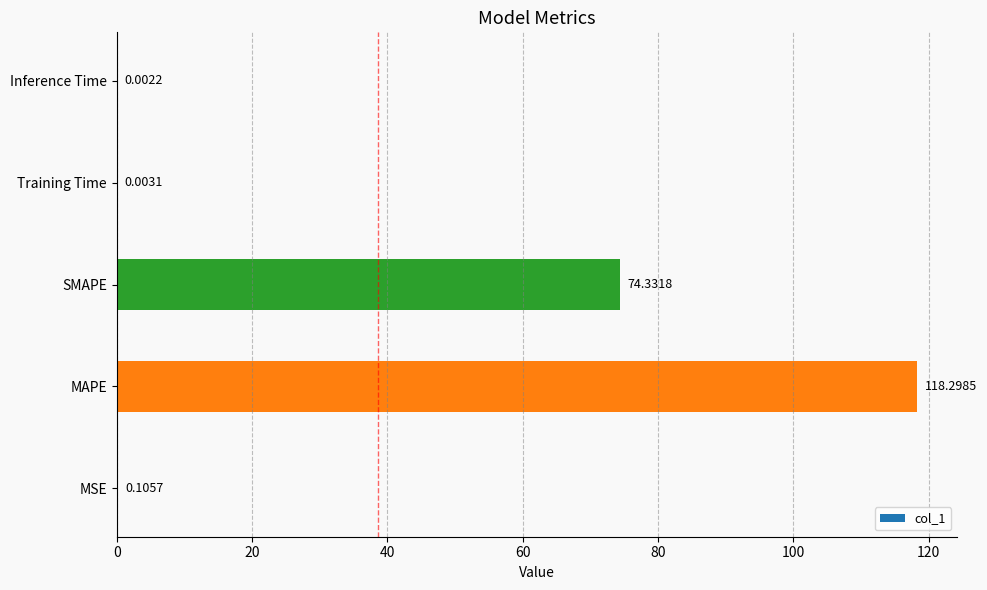

Are the bars grouped side by side (vs. stacked)?

No